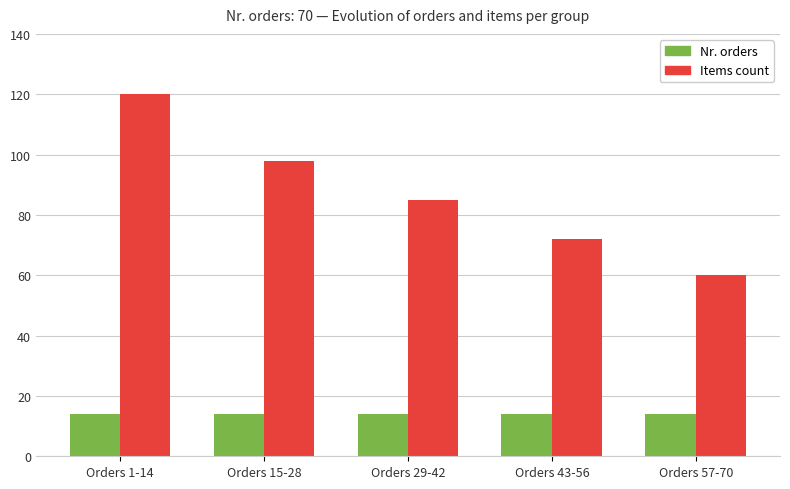

How many values in the Items count series are below 85?

2